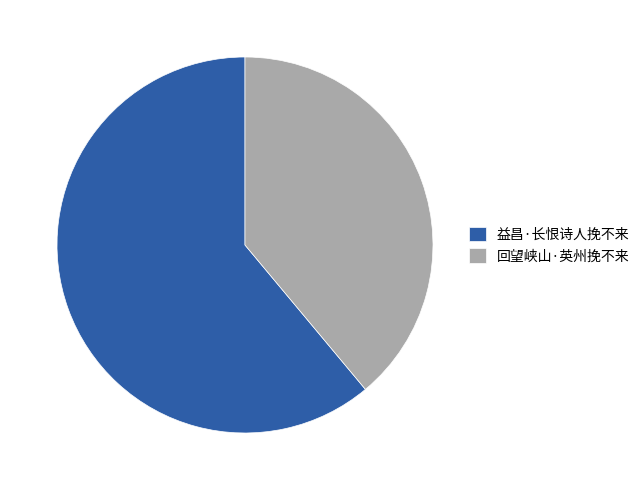

Combined, do 益昌·长恨诗人挽不来 and 回望峡山·英州挽不来 account for over 50%?

Yes